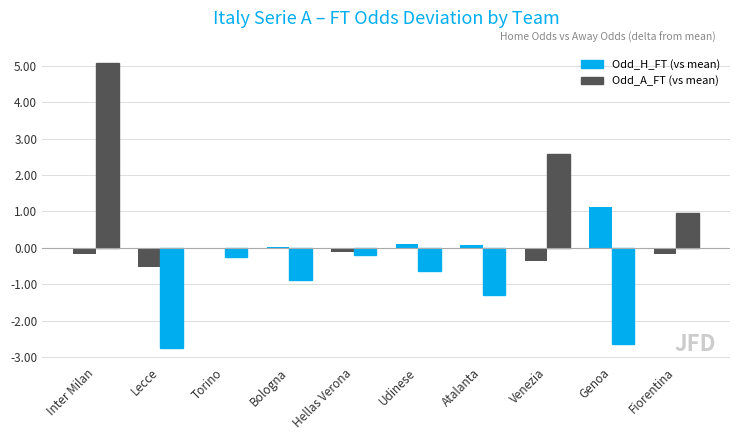

How many categories are shown in the chart?

10